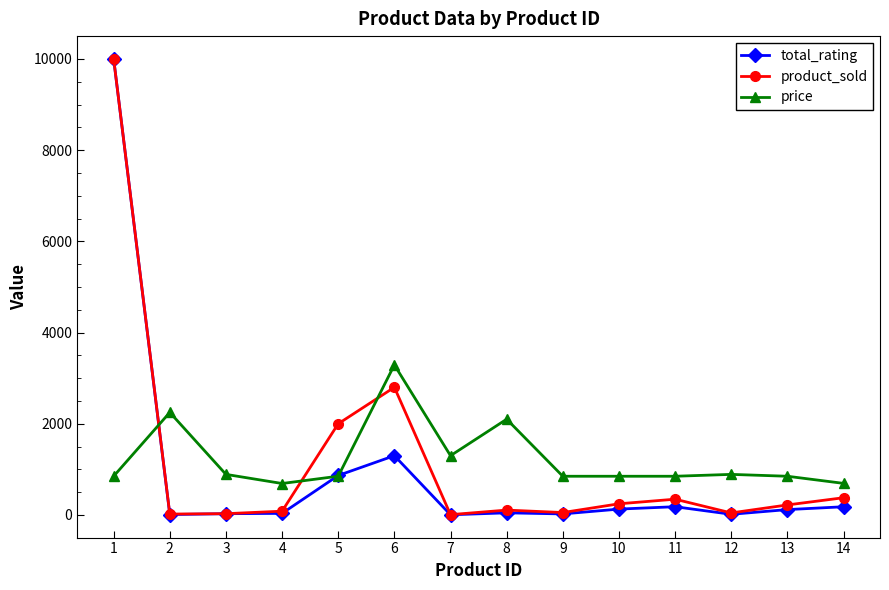

What are all the series names shown in the legend?

total_rating, product_sold, price